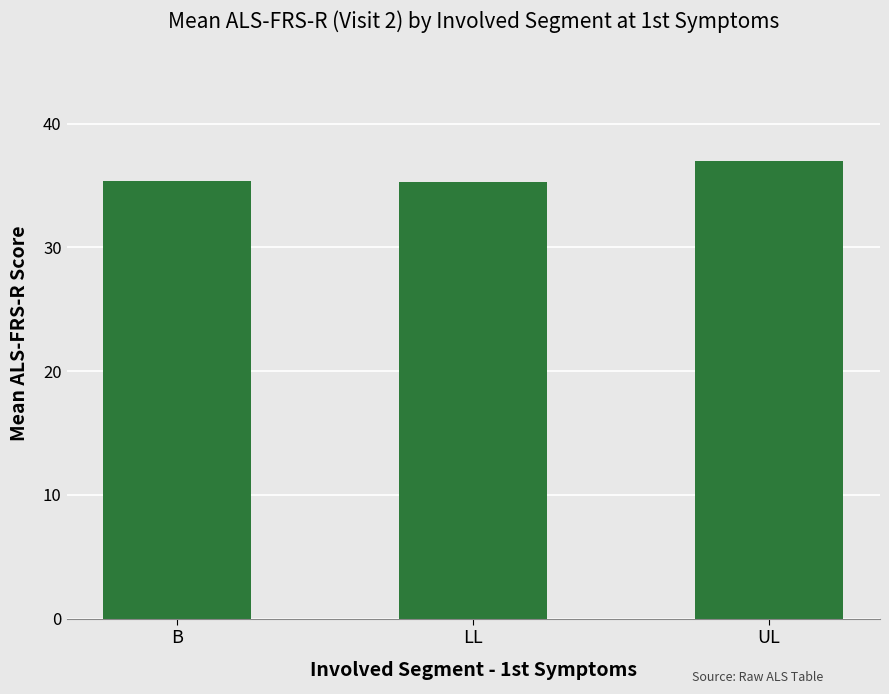

What is the label of the 3rd bar from the right?

B